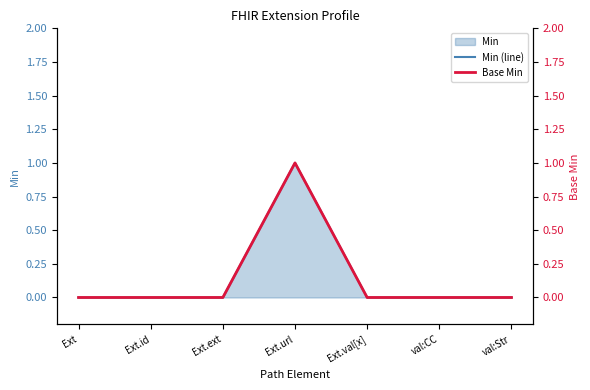

Is it true that Min (line) equals 0 at val:Str?

True